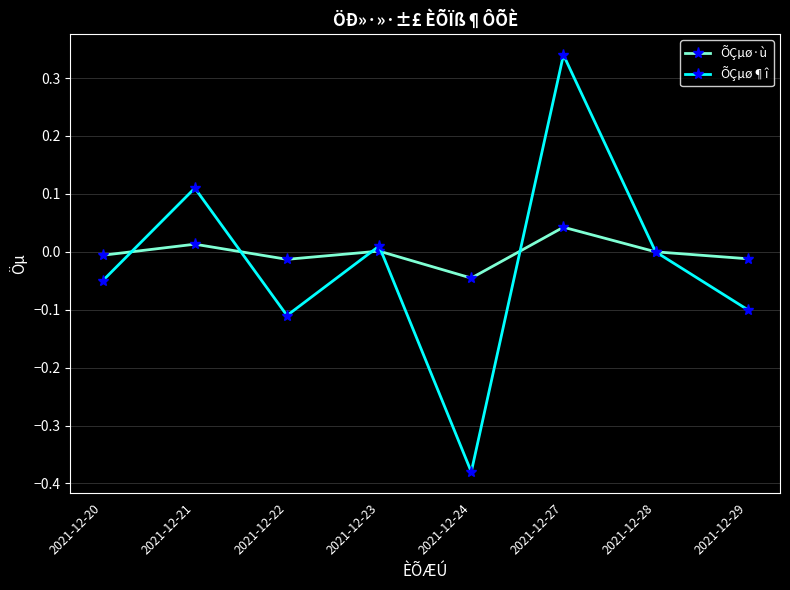

Which series has the widest spread of values?

ÕÇµø¶î